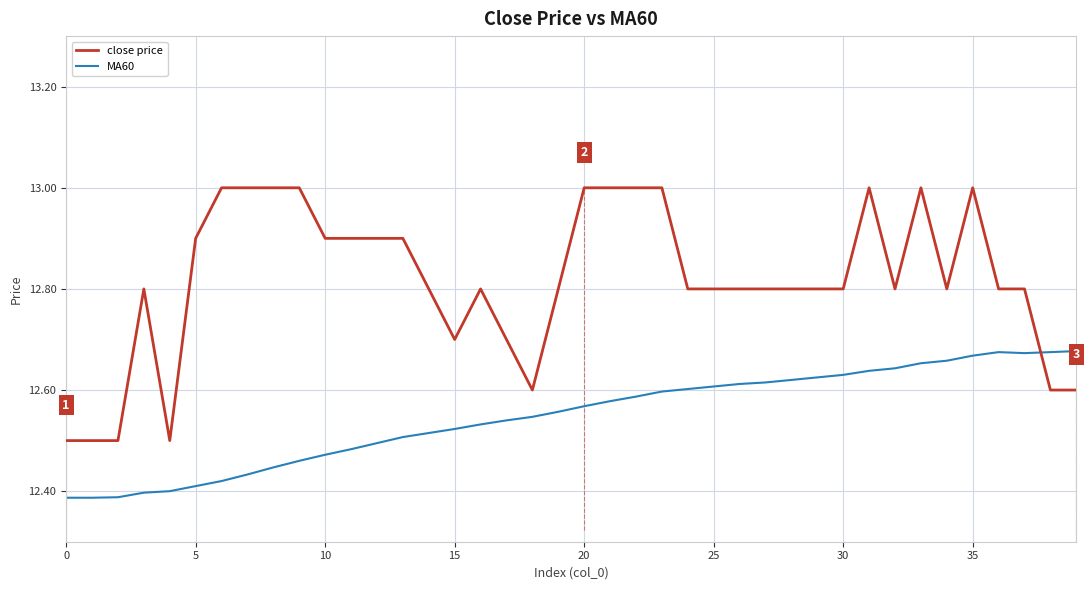

Is this an area chart (filled region under the line)?

No